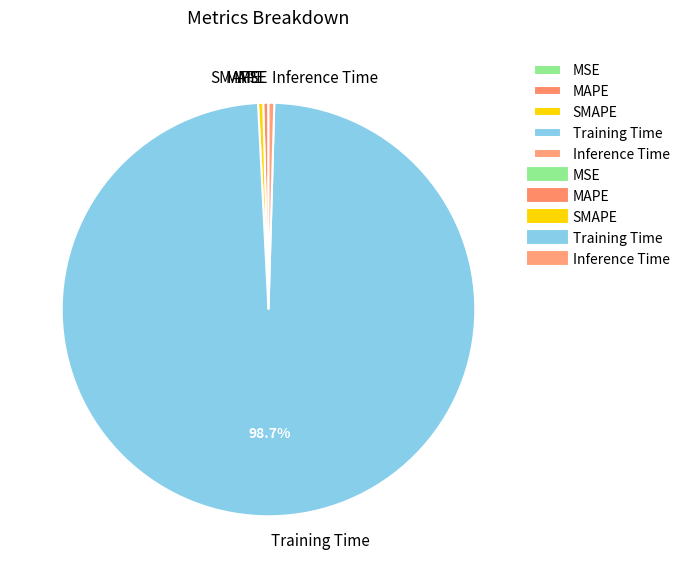

Is there a majority slice in this chart?

Yes